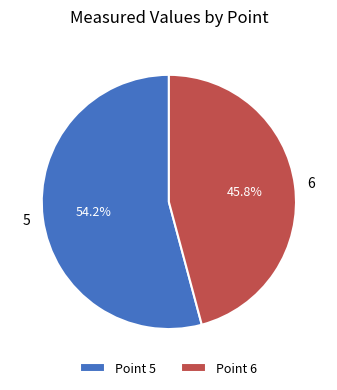

What is the largest slice in the pie chart?

Point 5